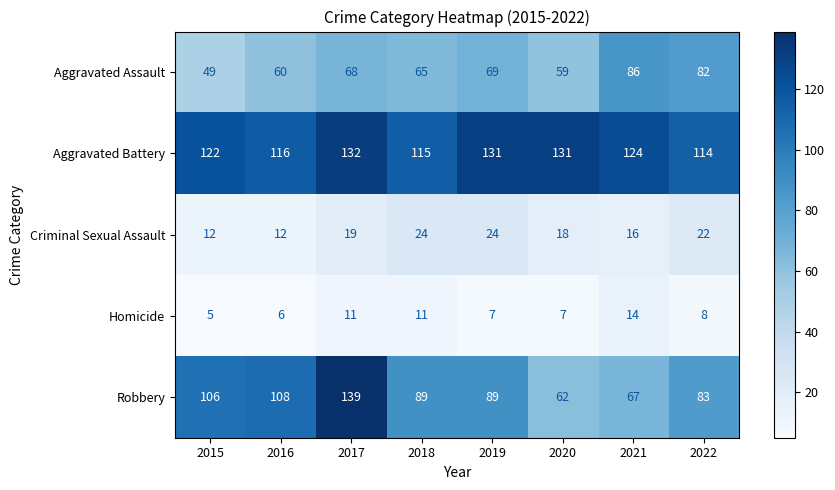

What value does the Homicide series have at 2022?

8